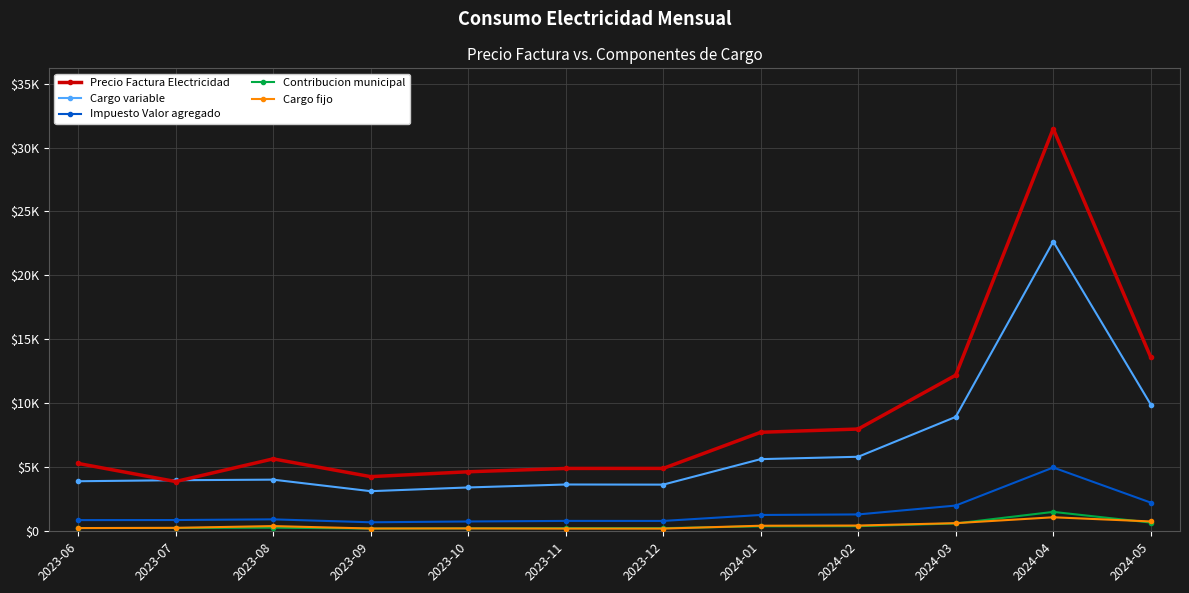

What is the lowest value of the Cargo fijo series?

211